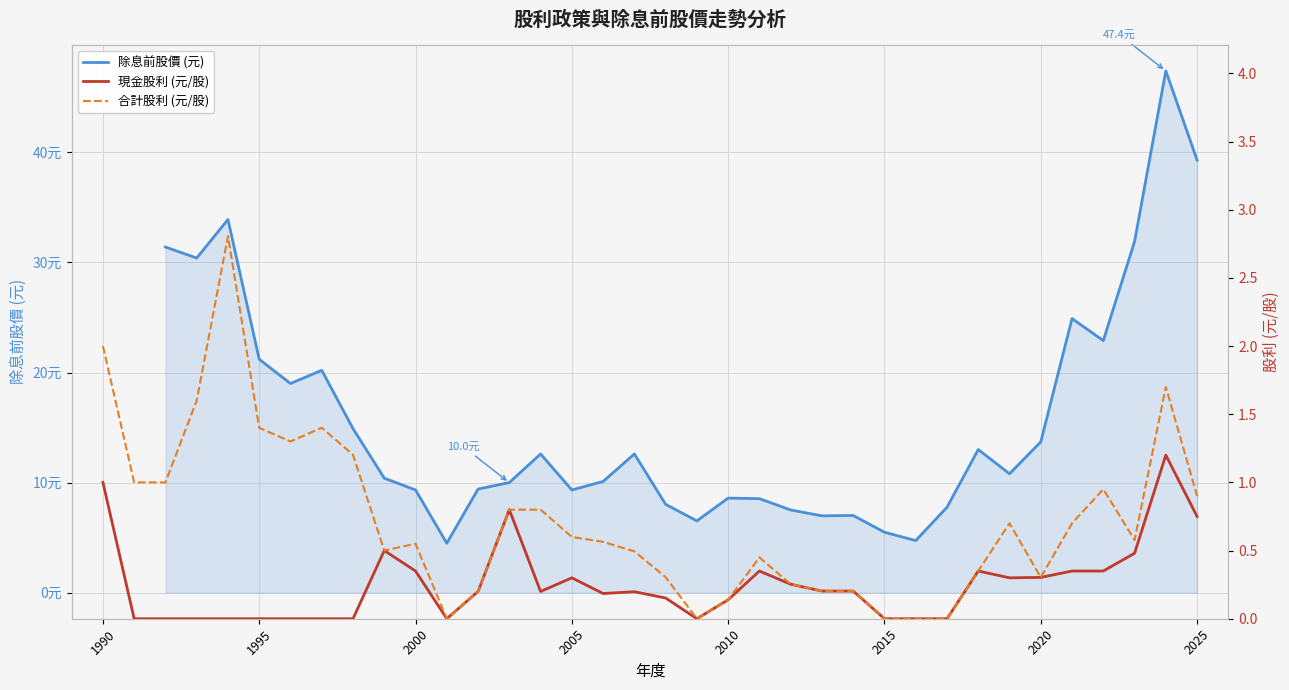

Is the value of 現金股利 (元/股) at 2010 greater than the value of 合計股利 (元/股) at 11?

No